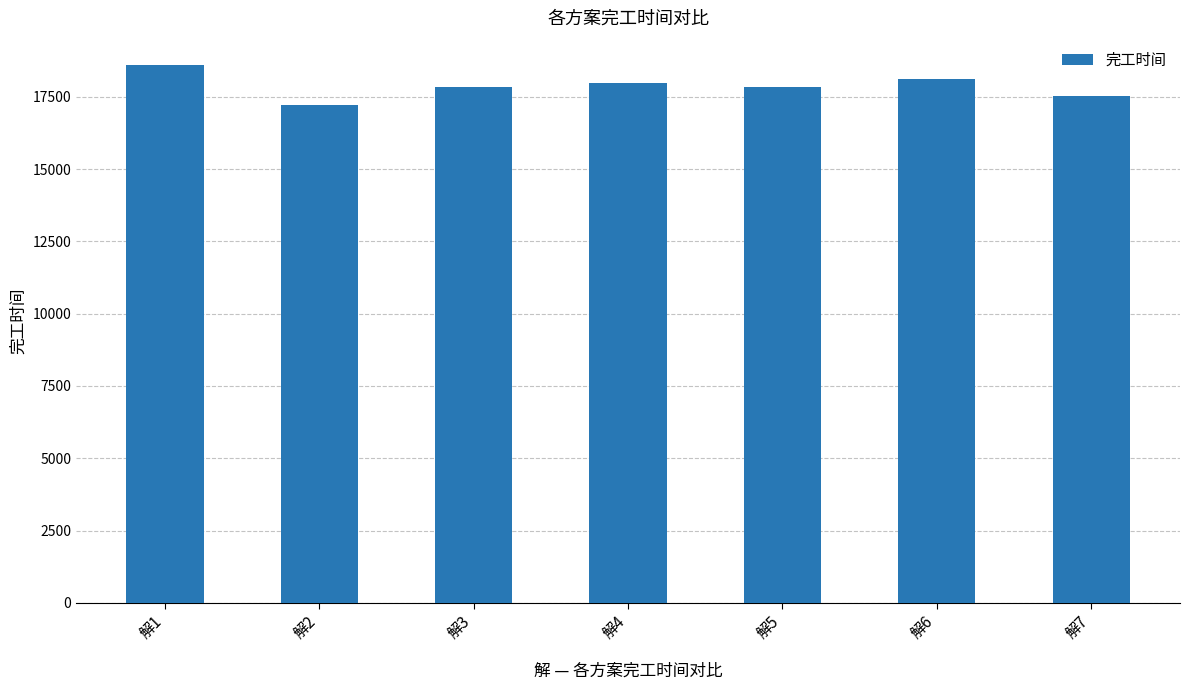

Where does the data first go above 17842?

解1